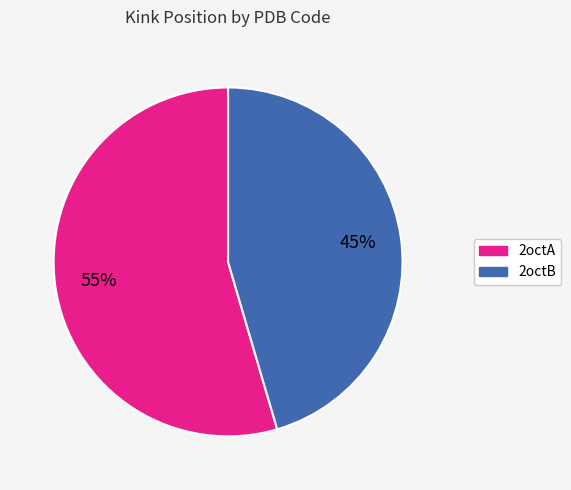

Combined, do 2octA and 2octB account for over 50%?

Yes